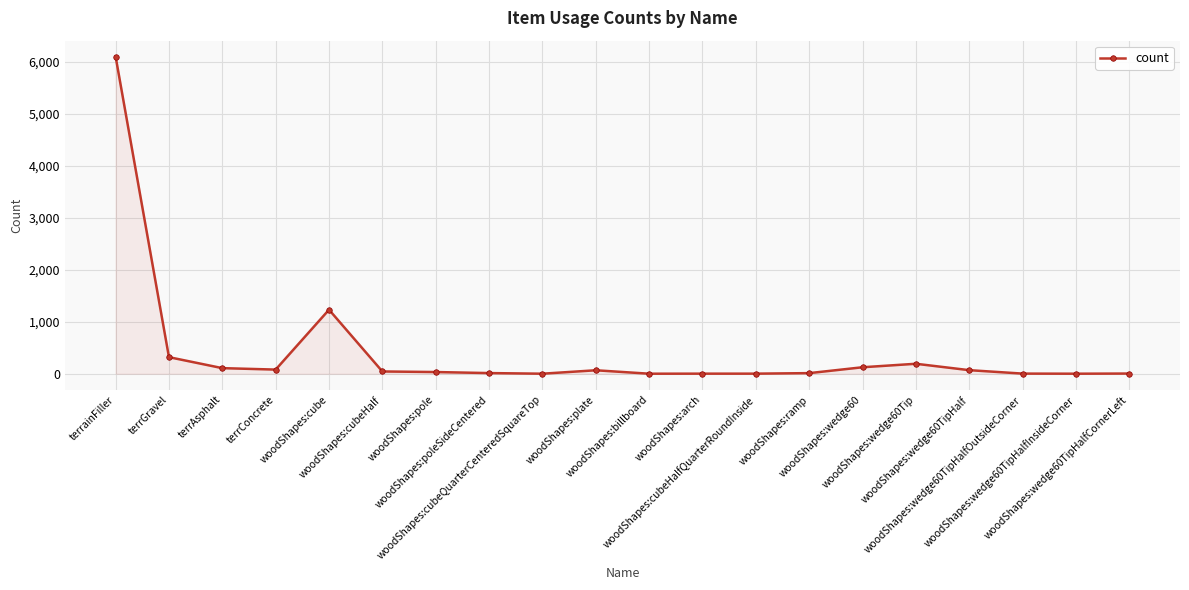

What is the minimum value shown in the chart?

1